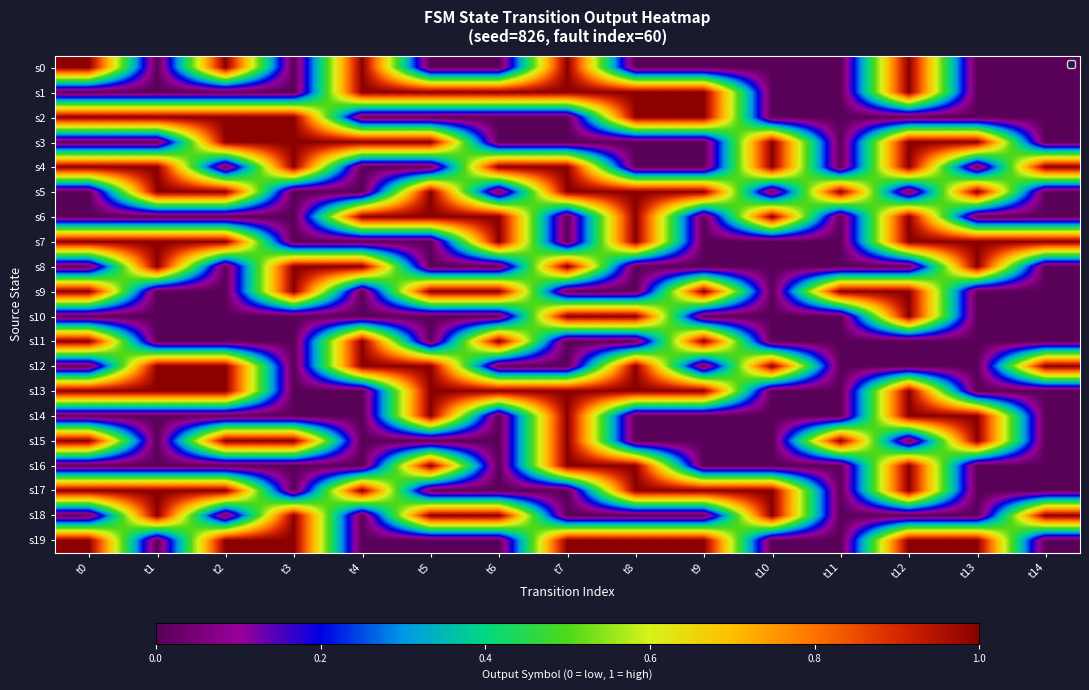

At which category does the chart reach its minimum across all series?

t1